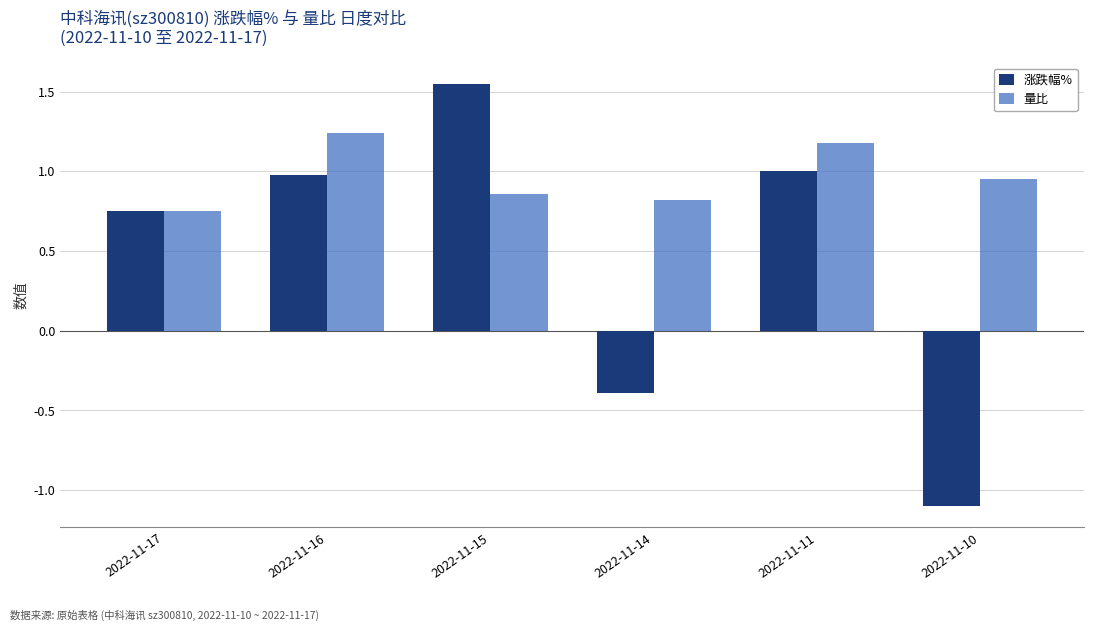

At how many categories does at least one series exceed 1?

3